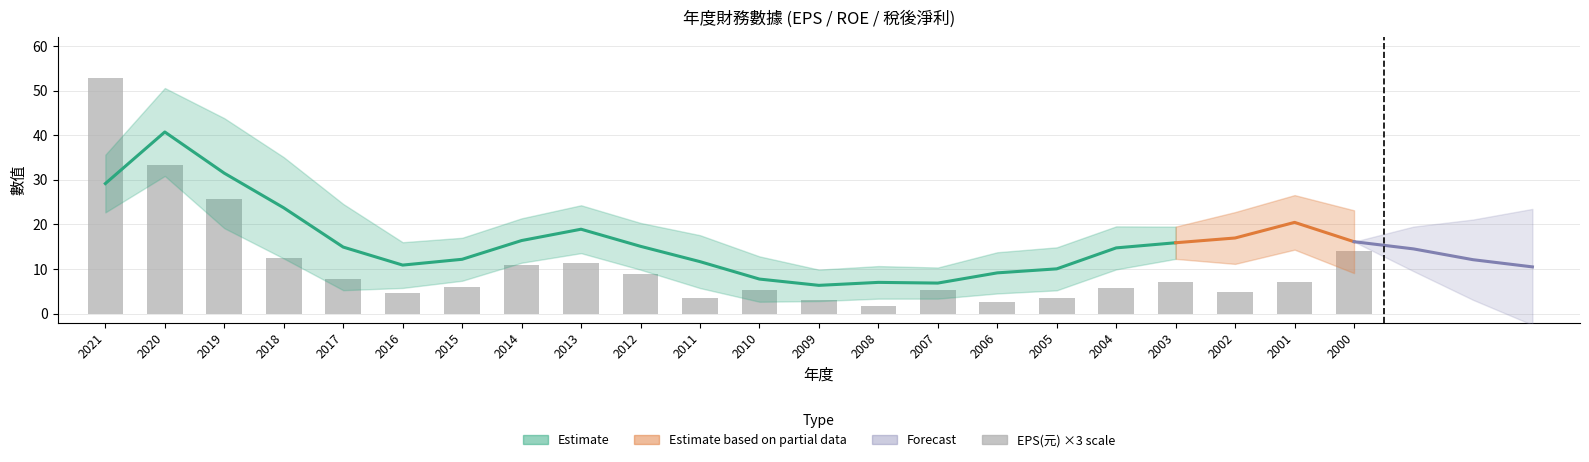

Are the bars horizontal?

No